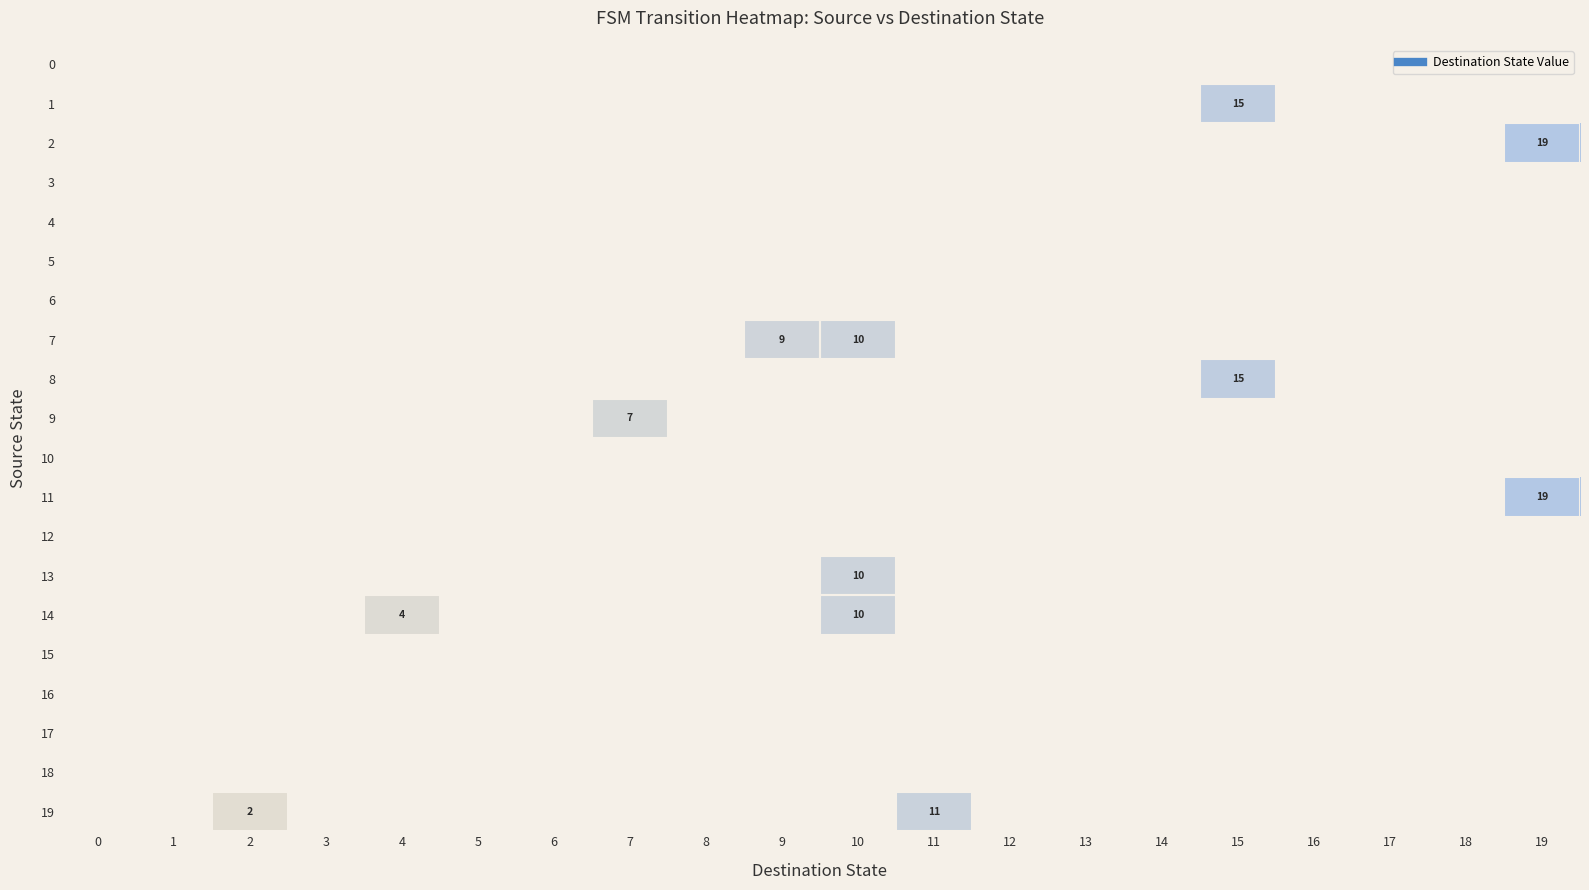

Is the value of 7 at 10 greater than the value of 1 at 6?

No